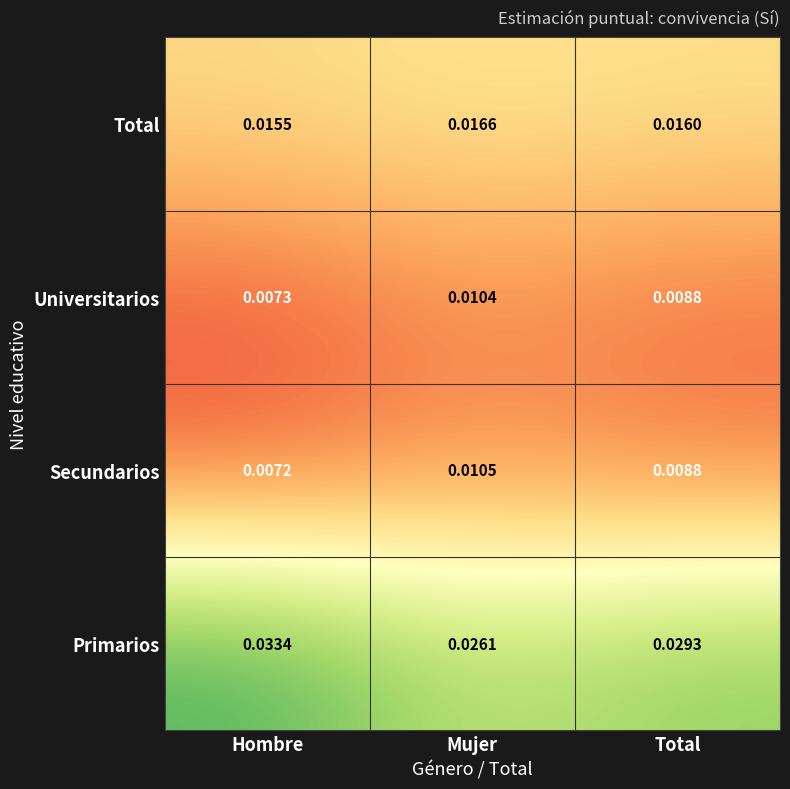

Which series has the widest spread of values?

Primarios